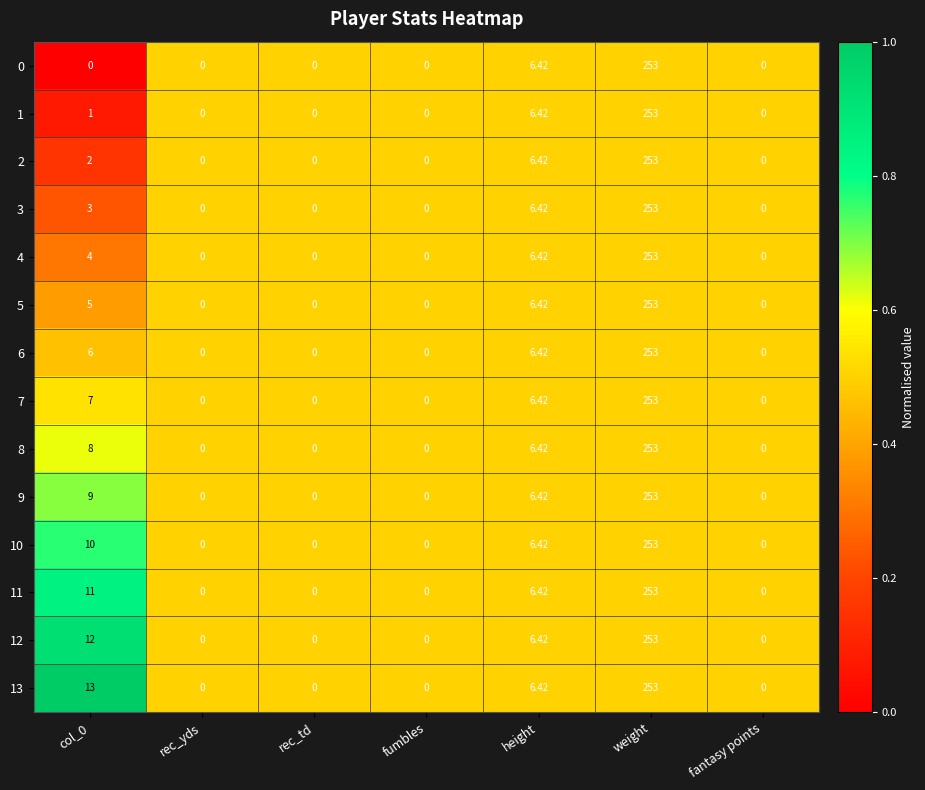

At which label is 5 closest to 126?

height